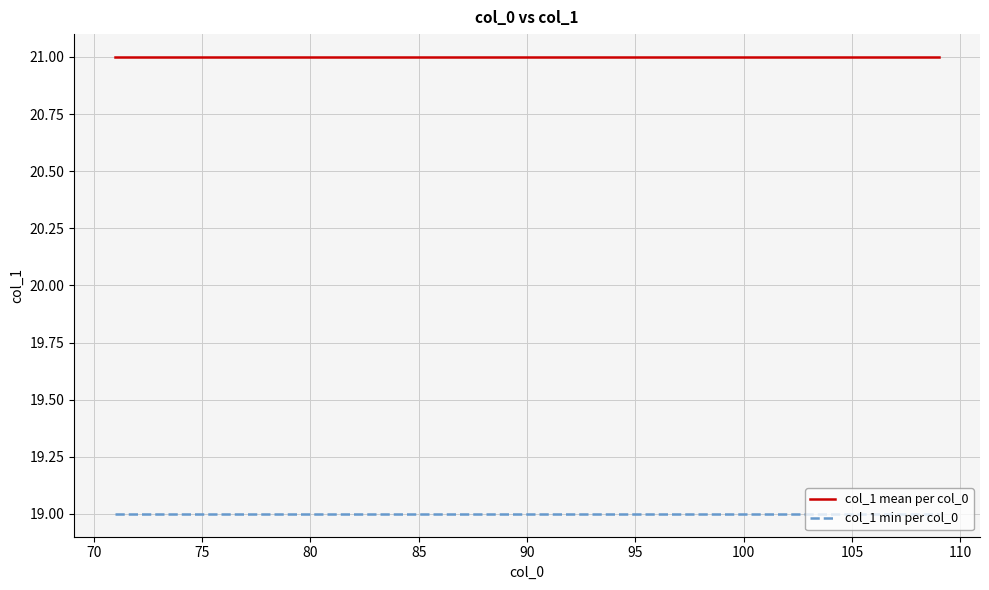

List the series in order of their overall mean, highest first.

col_1 mean per col_0, col_1 min per col_0